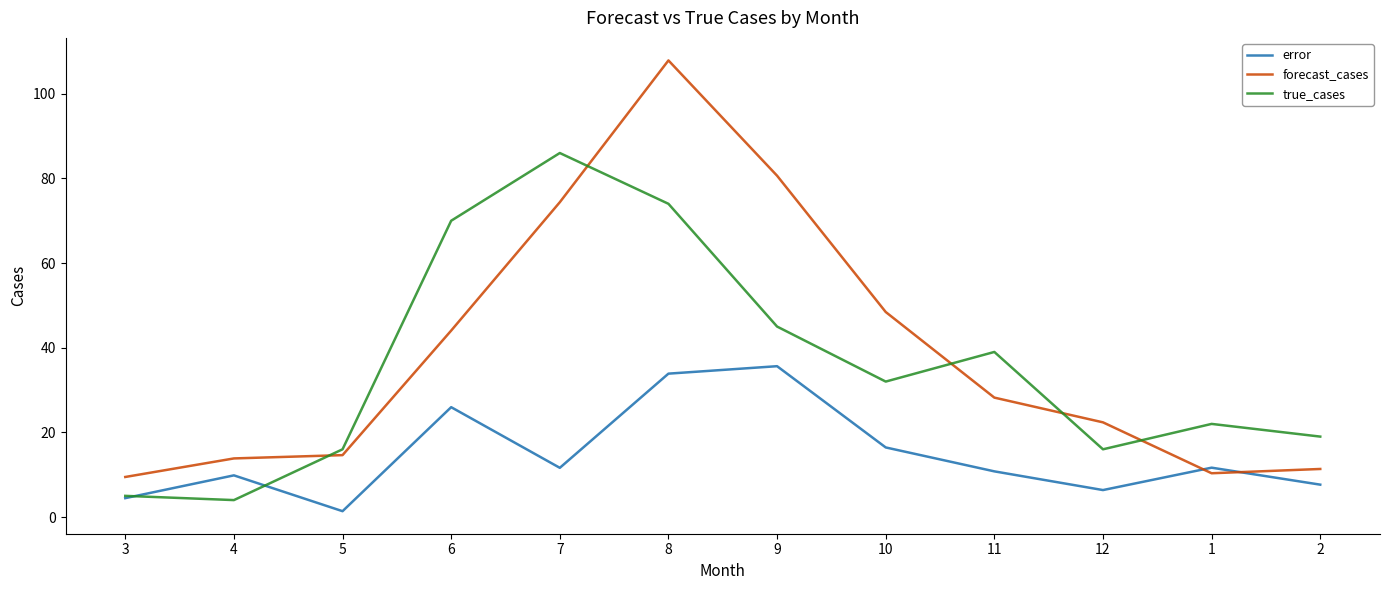

Which series has the widest spread of values?

forecast_cases